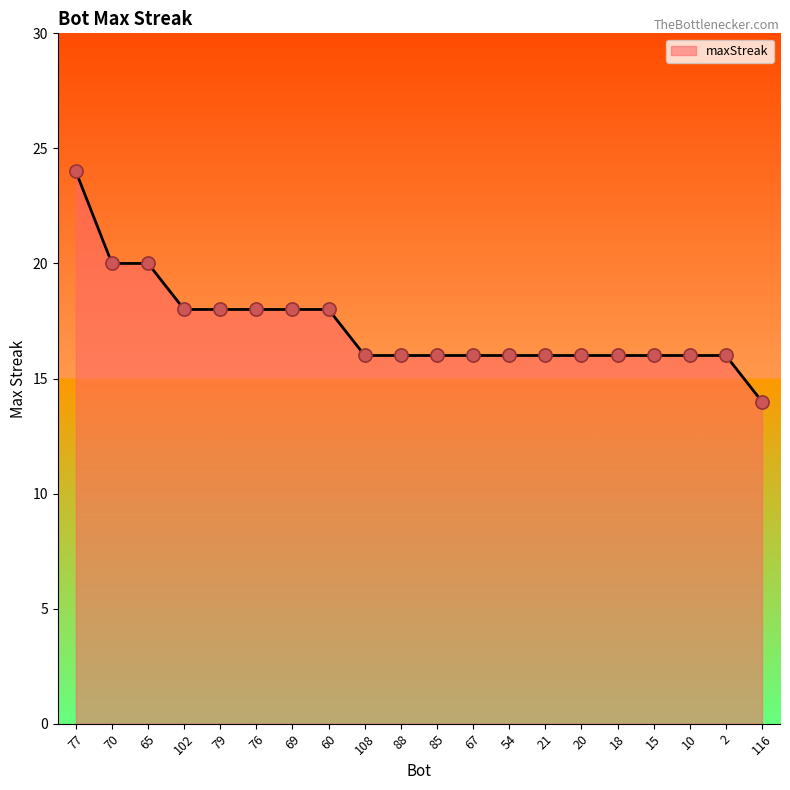

What is the change in value from 77 to 15?

-8